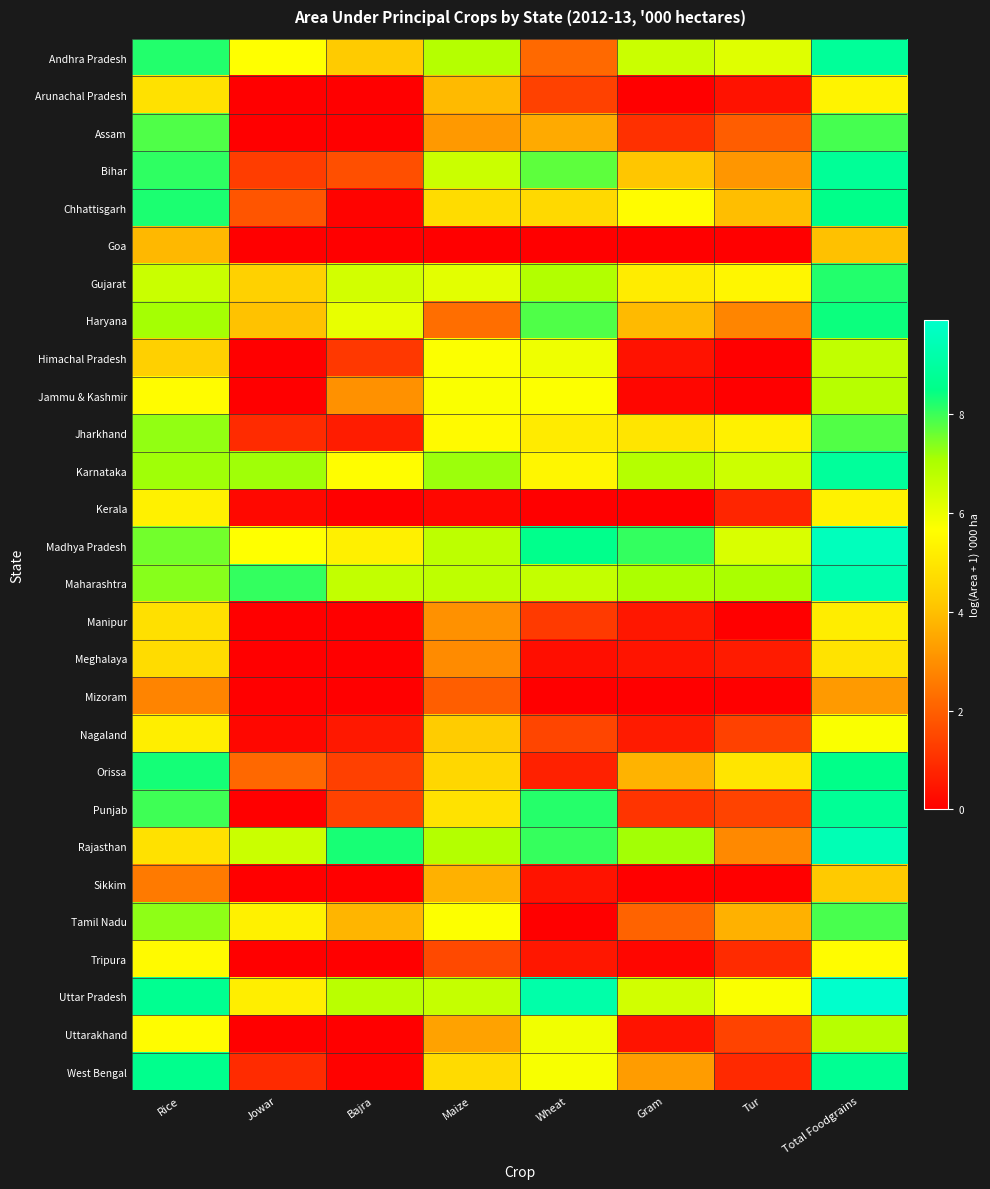

Reading right to left, what are all the values shown in this chart?

Andhra Pradesh: Total Foodgrains=8.9	Tur=6.2	Gram=6.5	Wheat=2.2	Maize=6.9	Bajra=4.2	Jowar=5.7	Rice=8.2
Arunachal Pradesh: Total Foodgrains=5.3	Tur=0.4	Gram=0.0	Wheat=1.4	Maize=3.9	Bajra=0.0	Jowar=0.0	Rice=4.8
Assam: Total Foodgrains=7.9	Tur=1.9	Gram=1.0	Wheat=3.6	Maize=3.2	Bajra=0.0	Jowar=0.0	Rice=7.8
Bihar: Total Foodgrains=8.8	Tur=3.1	Gram=4.1	Wheat=7.7	Maize=6.5	Bajra=1.7	Jowar=1.3	Rice=8.1
Chhattisgarh: Total Foodgrains=8.5	Tur=4.0	Gram=5.6	Wheat=4.6	Maize=4.7	Bajra=0.1	Jowar=1.8	Rice=8.2
Goa: Total Foodgrains=4.0	Tur=0.0	Gram=0.0	Wheat=0.0	Maize=0.0	Bajra=0.0	Jowar=0.0	Rice=3.8
Gujarat: Total Foodgrains=8.2	Tur=5.4	Gram=5.2	Wheat=6.9	Maize=6.1	Bajra=6.4	Jowar=4.4	Rice=6.6
Haryana: Total Foodgrains=8.4	Tur=2.8	Gram=3.9	Wheat=7.8	Maize=2.3	Bajra=6.0	Jowar=4.0	Rice=7.1
Himachal Pradesh: Total Foodgrains=6.7	Tur=0.0	Gram=0.4	Wheat=5.9	Maize=5.7	Bajra=1.2	Jowar=0.0	Rice=4.4
Jammu & Kashmir: Total Foodgrains=6.8	Tur=0.0	Gram=0.2	Wheat=5.7	Maize=5.7	Bajra=3.0	Jowar=0.0	Rice=5.6
Jharkhand: Total Foodgrains=7.8	Tur=5.3	Gram=4.9	Wheat=5.1	Maize=5.5	Bajra=0.6	Jowar=0.9	Rice=7.3
Karnataka: Total Foodgrains=8.9	Tur=6.5	Gram=6.9	Wheat=5.4	Maize=7.2	Bajra=5.6	Jowar=7.1	Rice=7.2
Kerala: Total Foodgrains=5.3	Tur=0.8	Gram=0.0	Wheat=0.0	Maize=0.2	Bajra=0.0	Jowar=0.2	Rice=5.3
Madhya Pradesh: Total Foodgrains=9.6	Tur=6.3	Gram=8.0	Wheat=8.6	Maize=6.7	Bajra=5.3	Jowar=5.7	Rice=7.5
Maharashtra: Total Foodgrains=9.3	Tur=7.1	Gram=7.0	Wheat=6.7	Maize=6.7	Bajra=6.7	Jowar=8.1	Rice=7.4
Manipur: Total Foodgrains=5.2	Tur=0.0	Gram=0.5	Wheat=1.2	Maize=3.0	Bajra=0.0	Jowar=0.0	Rice=4.8
Meghalaya: Total Foodgrains=4.9	Tur=0.6	Gram=0.4	Wheat=0.3	Maize=2.9	Bajra=0.0	Jowar=0.0	Rice=4.7
Mizoram: Total Foodgrains=3.2	Tur=0.0	Gram=0.0	Wheat=0.0	Maize=2.0	Bajra=0.0	Jowar=0.0	Rice=2.7
Nagaland: Total Foodgrains=5.7	Tur=1.4	Gram=0.6	Wheat=1.5	Maize=4.2	Bajra=0.5	Jowar=0.2	Rice=5.2
Orissa: Total Foodgrains=8.5	Tur=5.0	Gram=3.7	Wheat=0.7	Maize=4.6	Bajra=1.3	Jowar=2.2	Rice=8.3
Punjab: Total Foodgrains=8.8	Tur=1.4	Gram=1.1	Wheat=8.2	Maize=4.9	Bajra=1.4	Jowar=0.0	Rice=8.0
Rajasthan: Total Foodgrains=9.4	Tur=2.9	Gram=7.1	Wheat=8.0	Maize=6.9	Bajra=8.3	Jowar=6.5	Rice=4.8
Sikkim: Total Foodgrains=4.2	Tur=0.0	Gram=0.0	Wheat=0.4	Maize=3.7	Bajra=0.0	Jowar=0.0	Rice=2.6
Tamil Nadu: Total Foodgrains=7.9	Tur=3.7	Gram=2.1	Wheat=0.0	Maize=5.7	Bajra=3.8	Jowar=5.3	Rice=7.3
Tripura: Total Foodgrains=5.6	Tur=0.9	Gram=0.2	Wheat=0.5	Maize=1.5	Bajra=0.0	Jowar=0.0	Rice=5.5
Uttar Pradesh: Total Foodgrains=9.9	Tur=5.7	Gram=6.4	Wheat=9.2	Maize=6.6	Bajra=6.8	Jowar=5.2	Rice=8.7
Uttarakhand: Total Foodgrains=6.8	Tur=1.4	Gram=0.4	Wheat=5.9	Maize=3.4	Bajra=0.0	Jowar=0.0	Rice=5.6
West Bengal: Total Foodgrains=8.7	Tur=0.9	Gram=3.3	Wheat=5.8	Maize=4.7	Bajra=0.1	Jowar=0.9	Rice=8.6